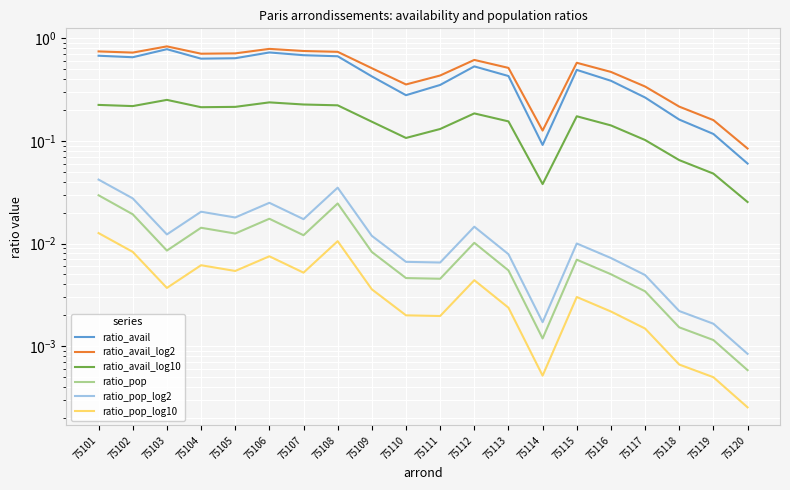

What is the total value across all series at 75103?

1.9